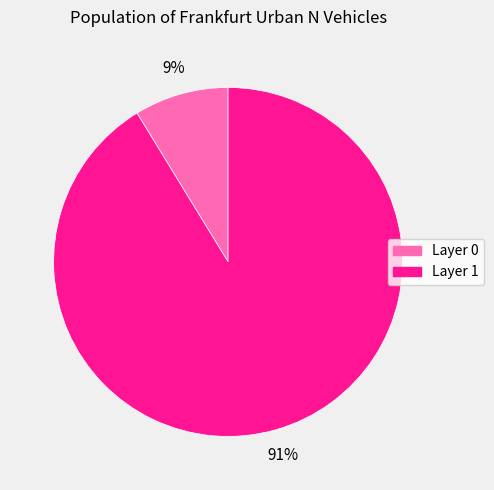

Do Layer 0 and Layer 1 together represent more than half of the pie?

Yes